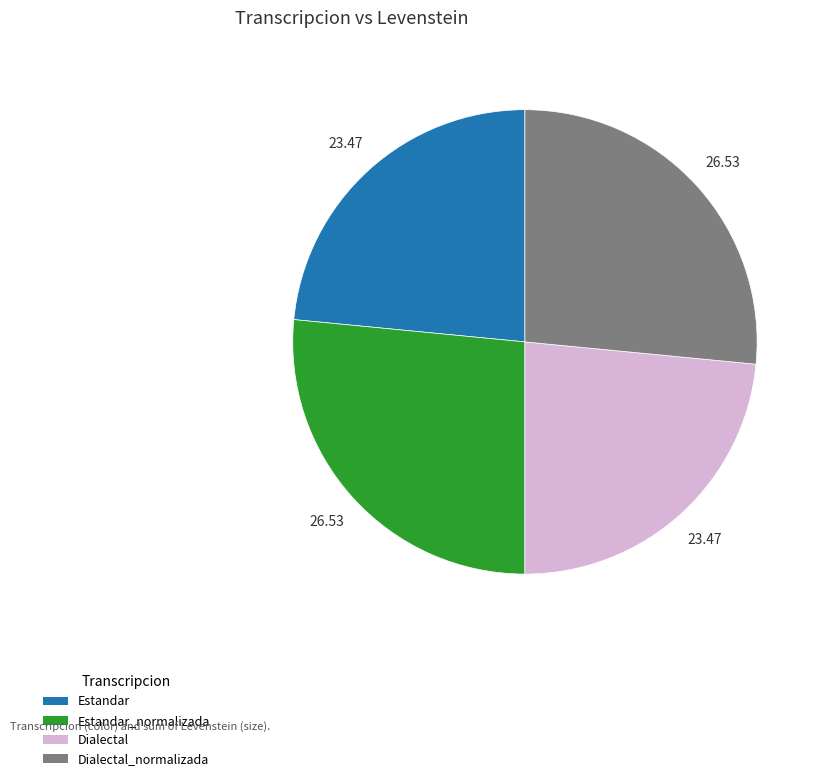

Does Dialectal_normalizada represent more than half of the total?

No